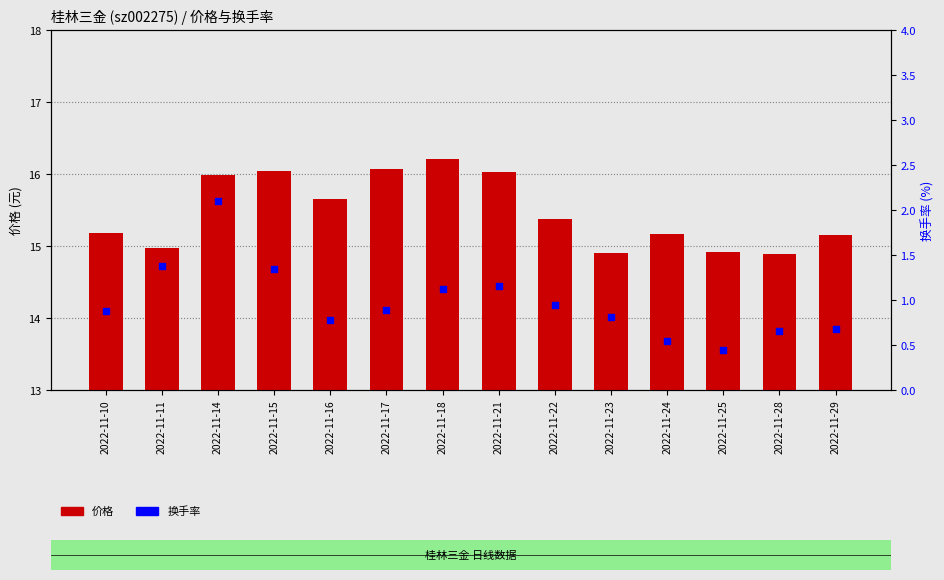

Which series has the largest total across all categories?

价格